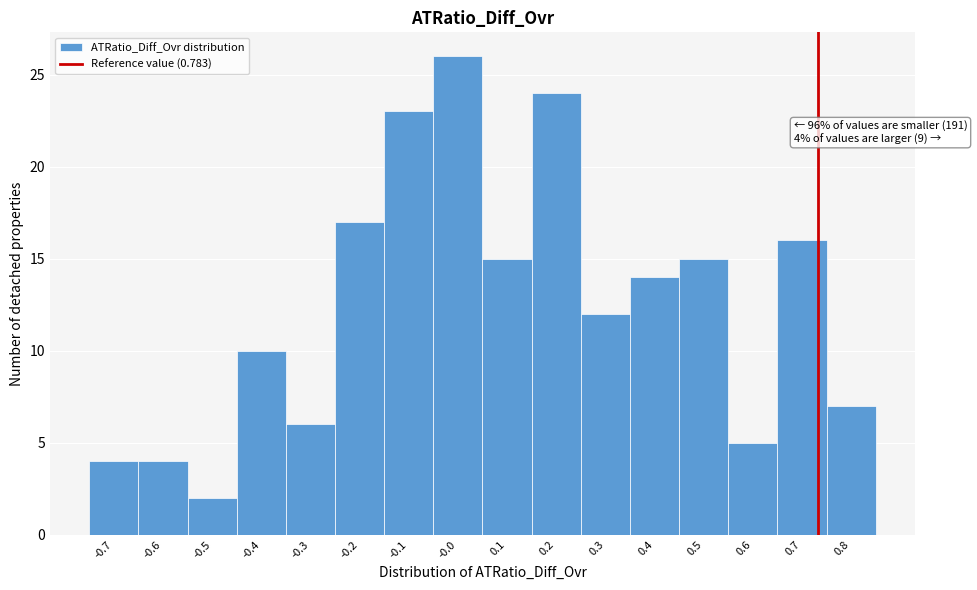

Reading left to right, list all the values displayed in this chart.

-0.7=4	-0.6=4	-0.5=2	-0.4=10	-0.3=6	-0.2=17	-0.1=23	-0.0=26	0.1=15	0.2=24	0.3=12	0.4=14	0.5=15	0.6=5	0.7=16	0.8=7